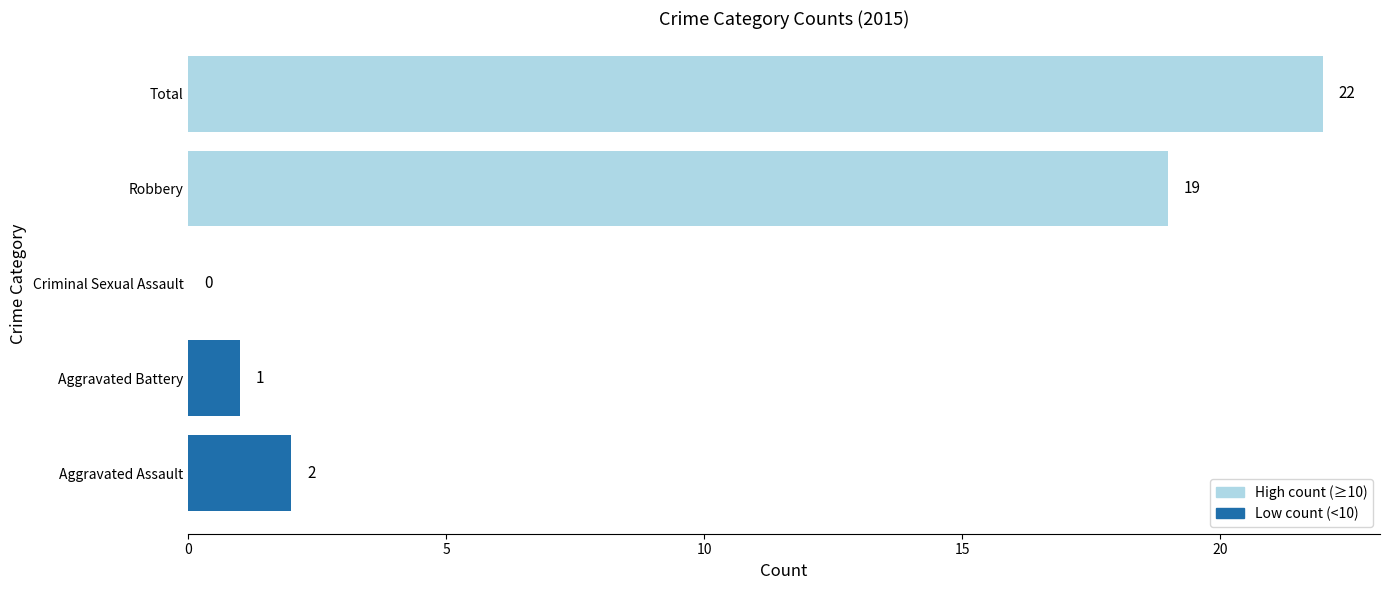

Which has a higher value, Total or Aggravated Battery?

Total